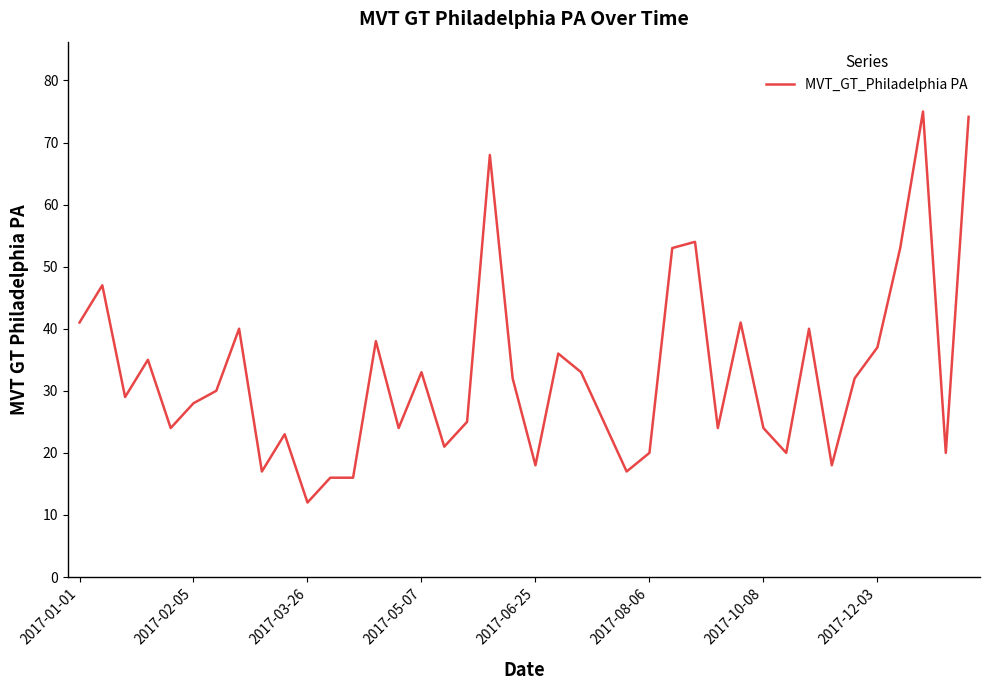

What is the minimum value shown in the chart?

12.0